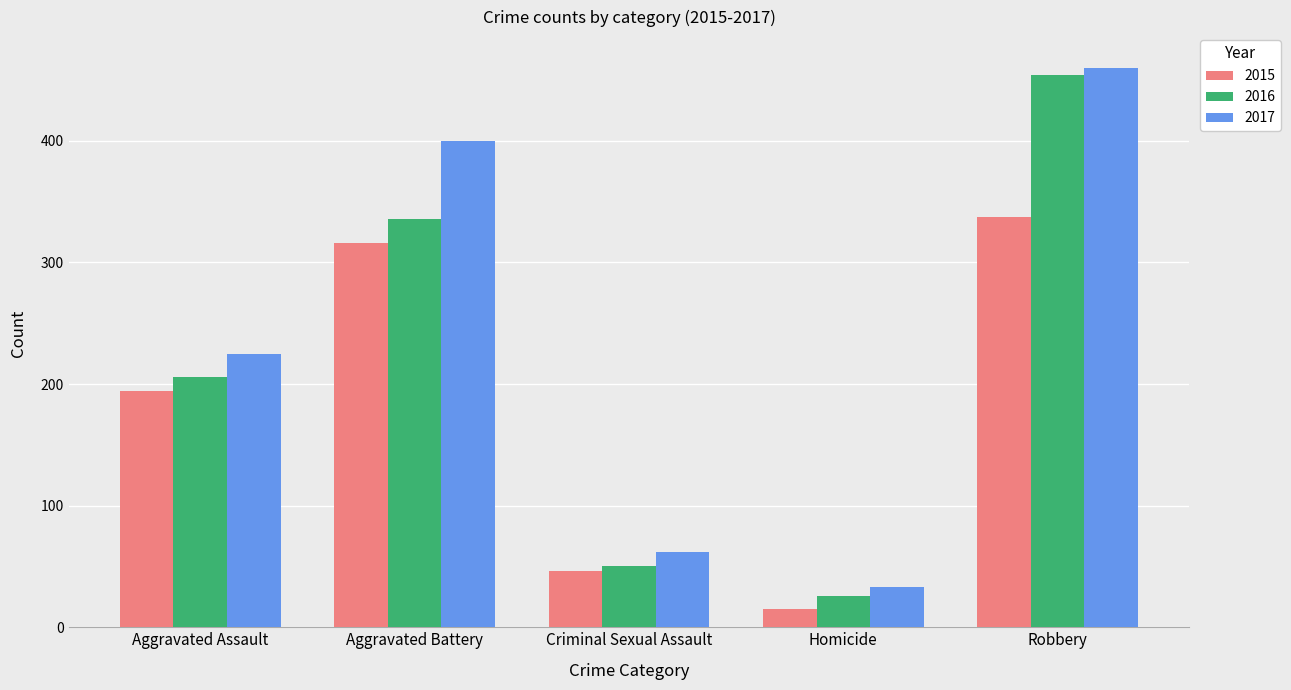

The 2015 series shows 46 at Criminal Sexual Assault. True or false?

True